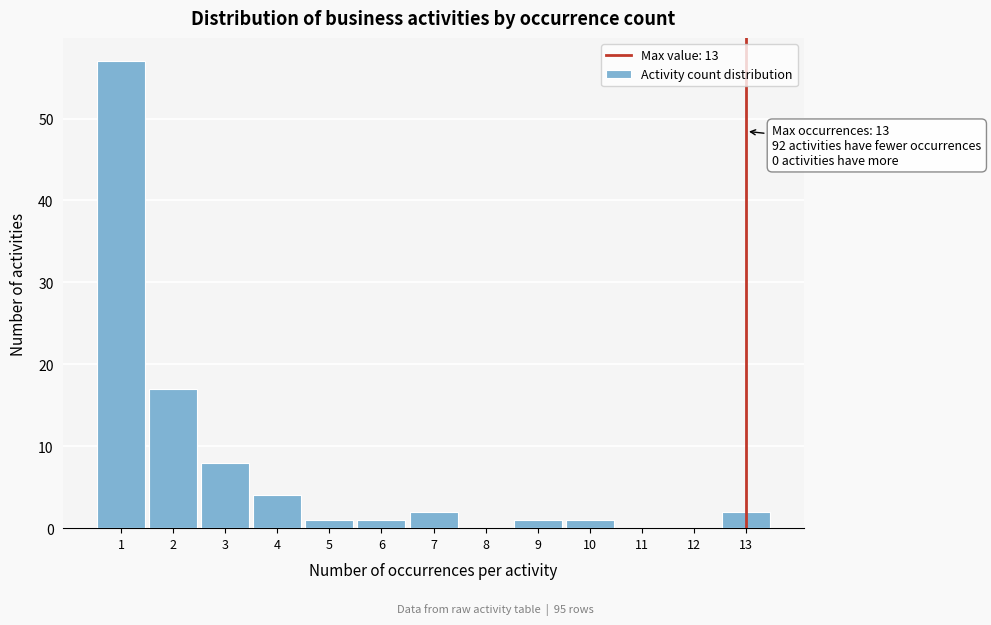

Which range on the x-axis has the tallest bar?

0.5 to 1.5